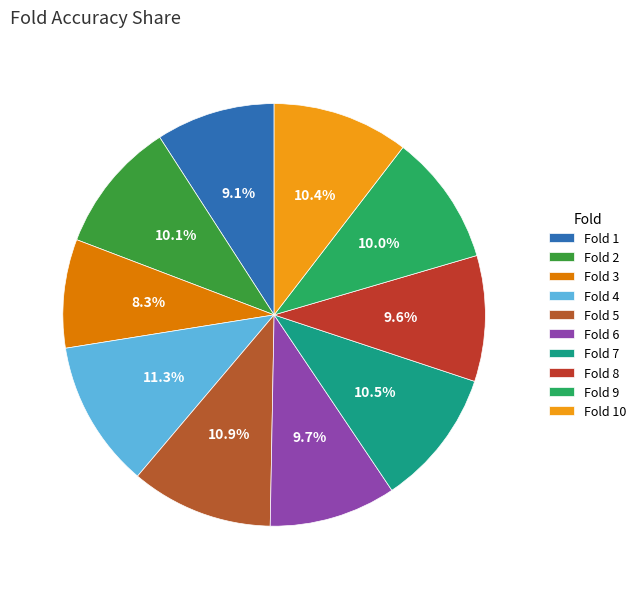

Is there any slice that represents more than half of the pie?

No